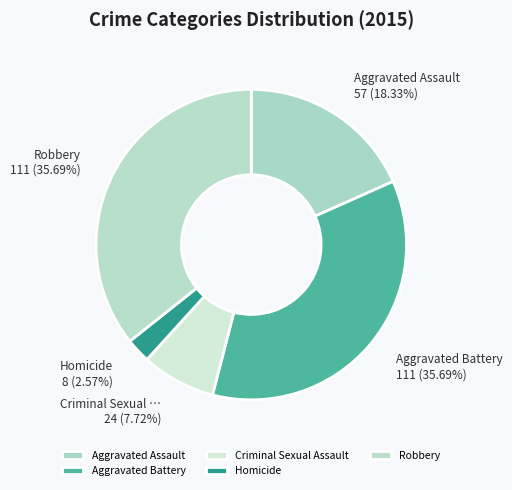

Between Homicide and Aggravated Battery, which is larger?

Aggravated Battery